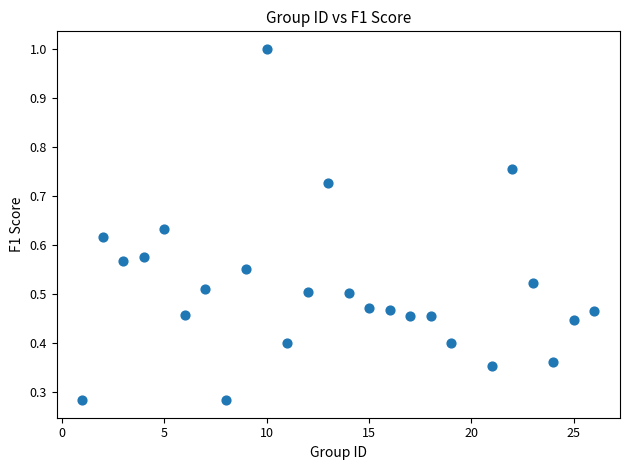

What is the range of X values (max minus min)?

25.0